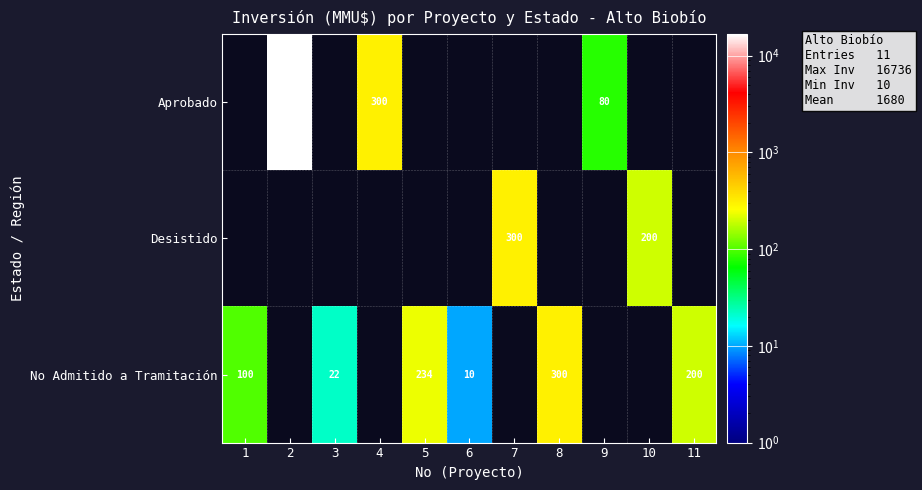

True or false: Aprobado has a value of 132 at 9.

False